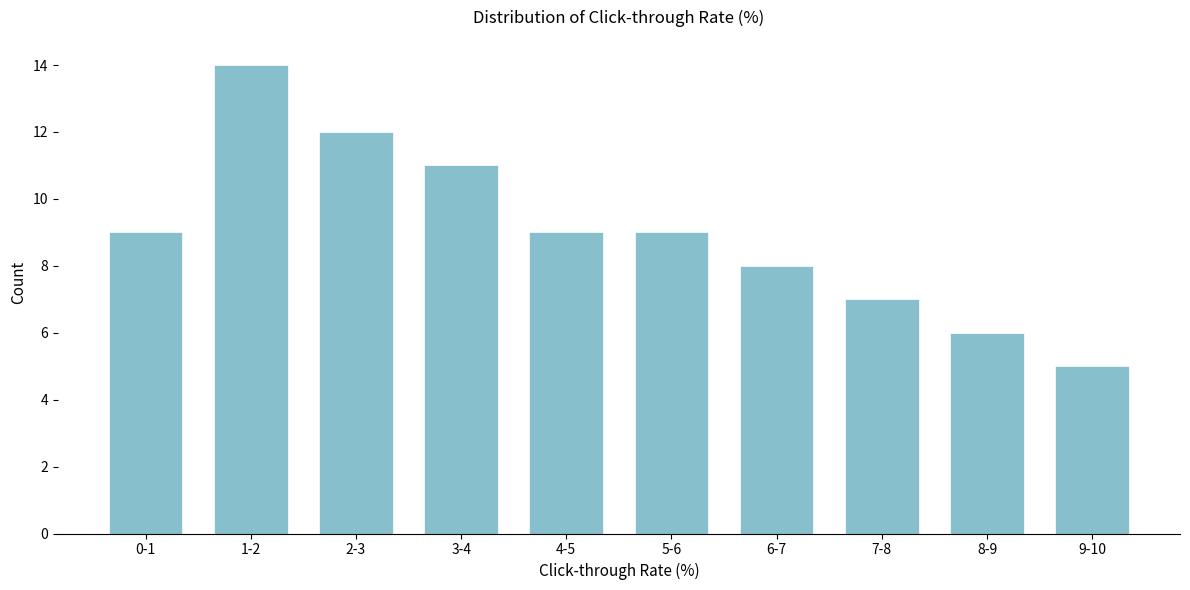

Reading left to right, list all the values displayed in this chart.

9	14	12	11	9	9	8	7	6	5